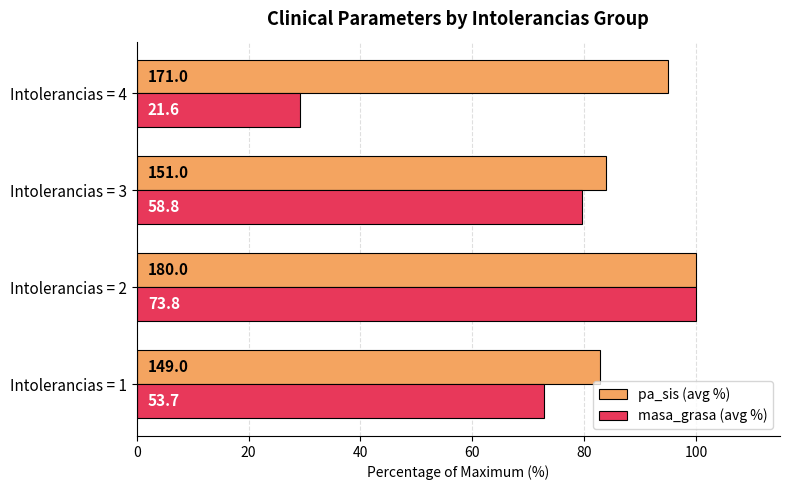

Reading right to left, extract all data points from this chart.

pa_sis (avg %): 95.0	83.9	100.0	82.8
masa_grasa (avg %): 29.3	79.6	100.0	72.8